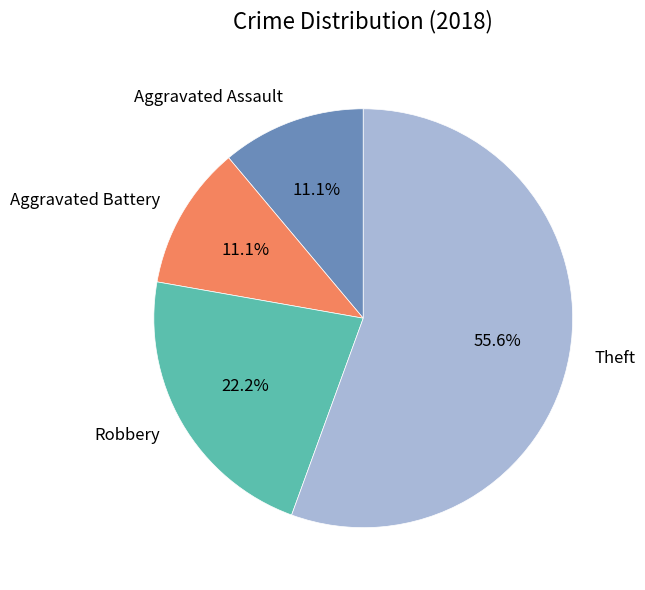

To the nearest percent, what is the average slice percentage?

25%